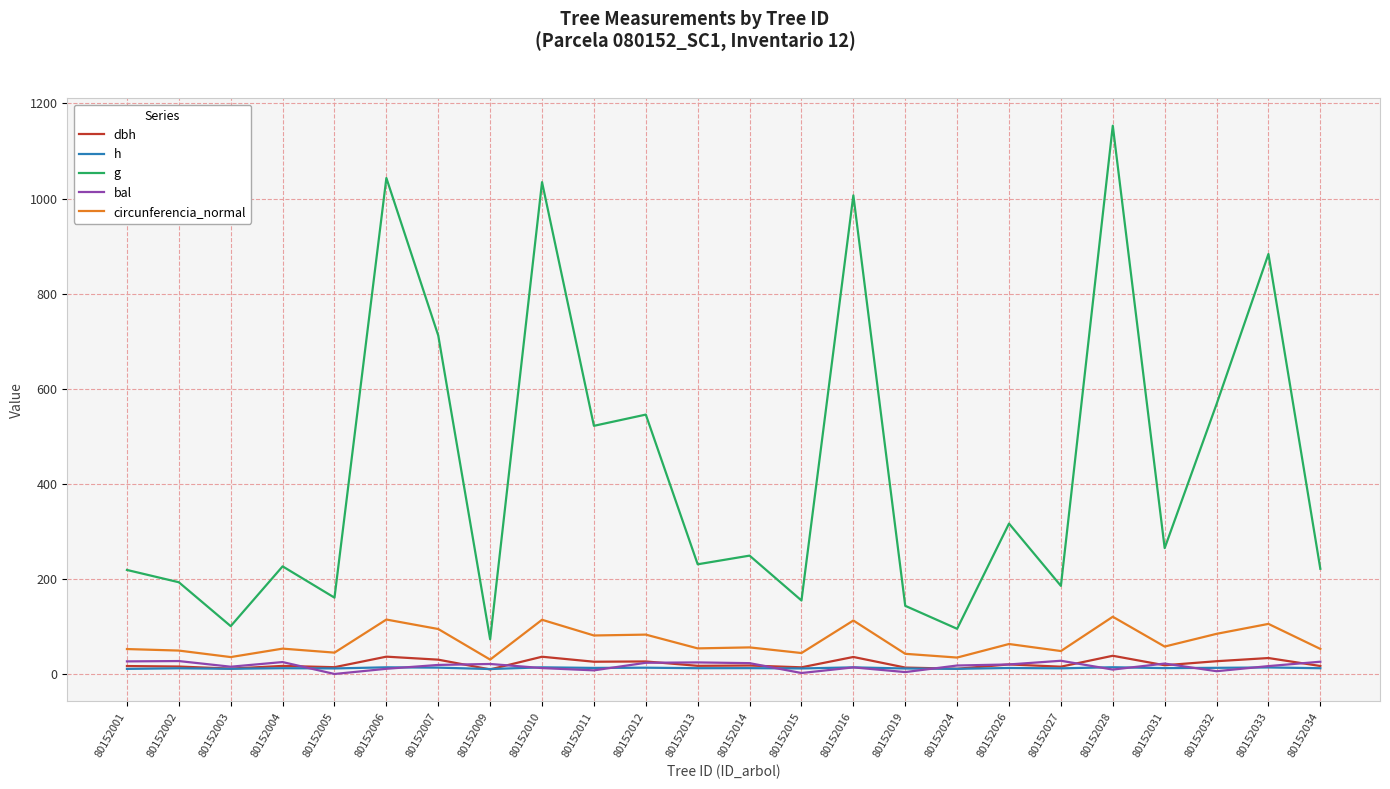

What is the difference between the maximum and minimum values in the h series?

3.8